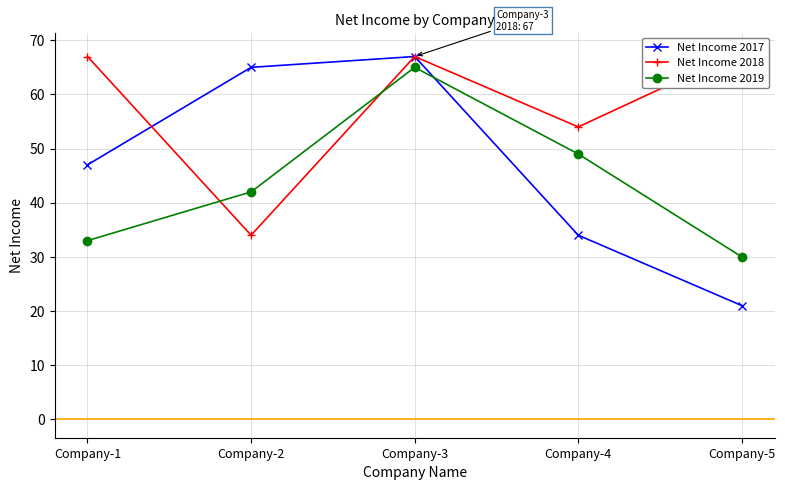

What is the spread (max minus min) of values at Company-1?

34